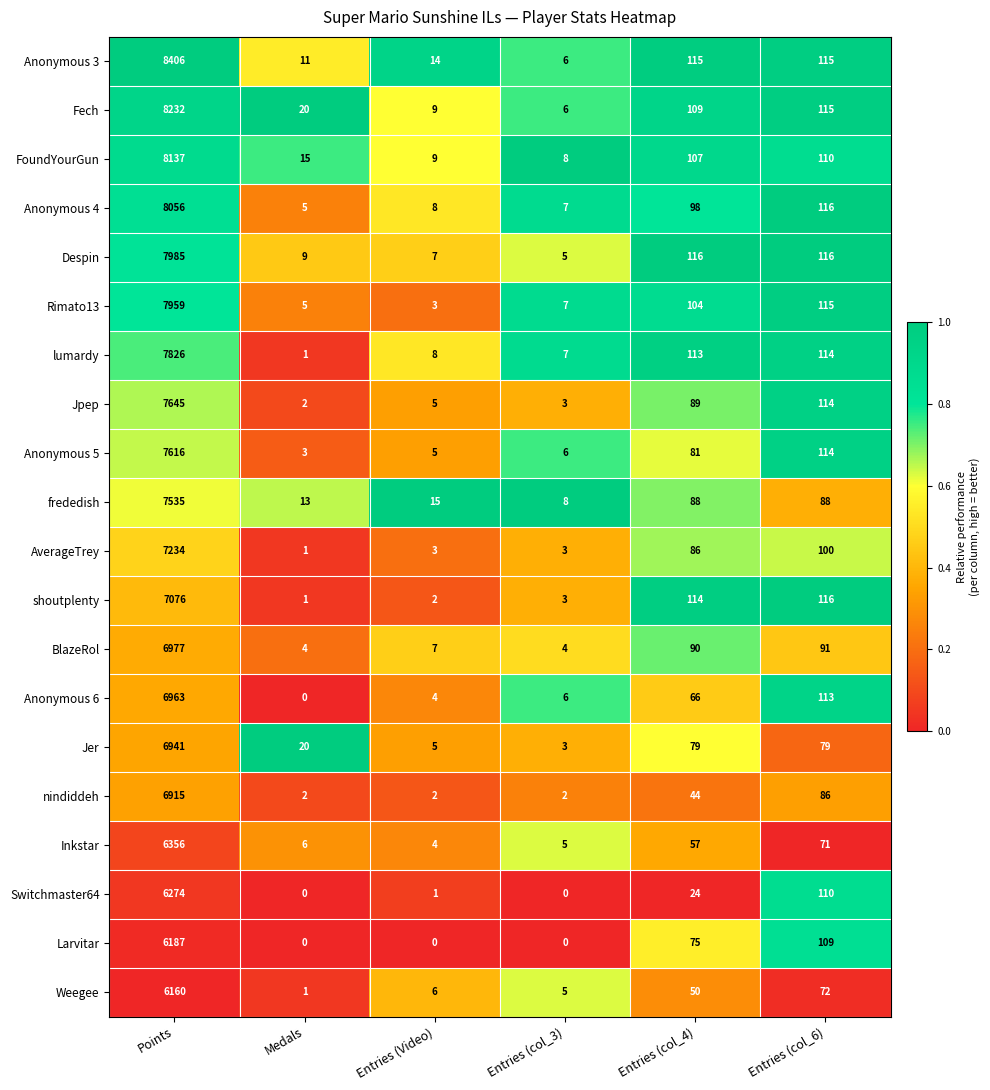

List the series in order of their peak value, highest first.

Anonymous 3, Fech, FoundYourGun, Anonymous 4, Despin, Rimato13, lumardy, Jpep, Anonymous 5, frededish, AverageTrey, shoutplenty, BlazeRol, Anonymous 6, Jer, nindiddeh, Inkstar, Switchmaster64, Larvitar, Weegee